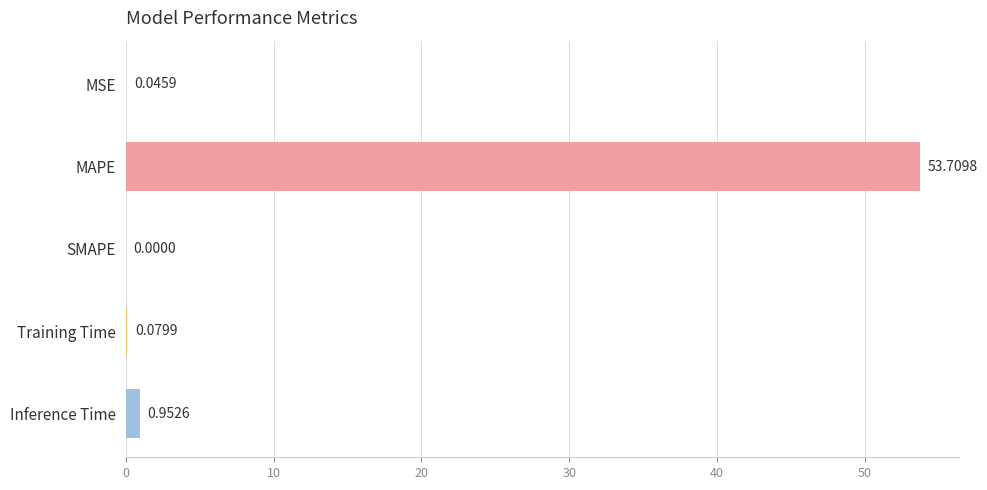

What is the sum of all values?

54.8